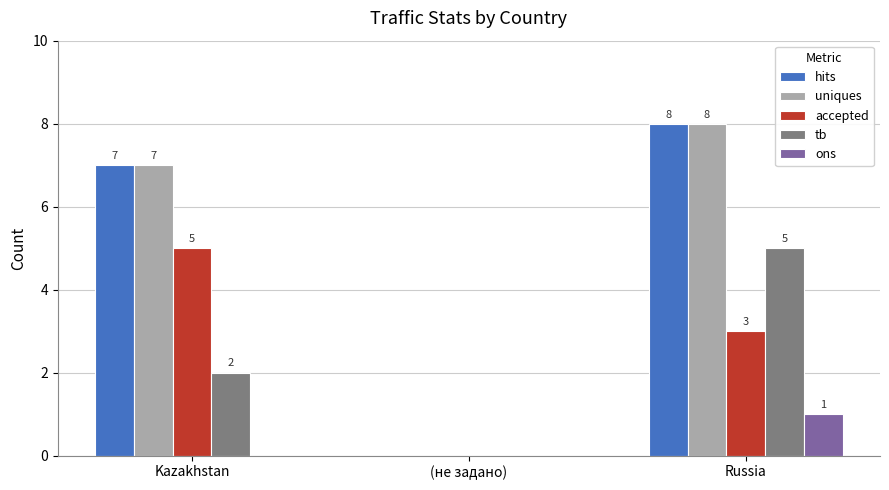

How many uniques values are between 0 and 8?

3